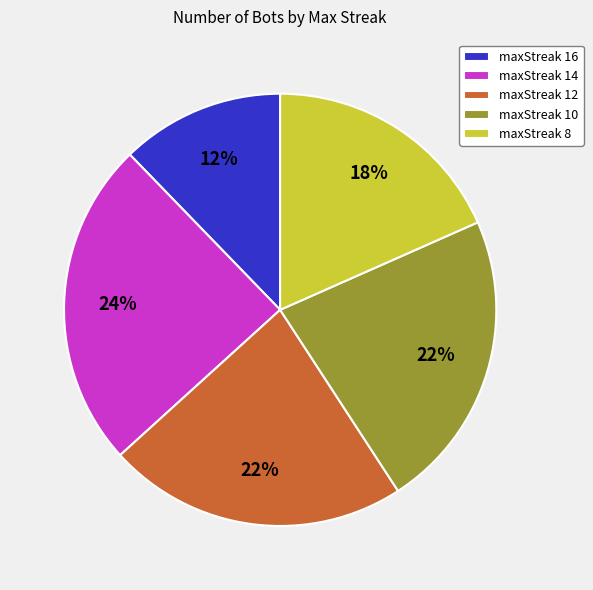

What percentage is the maxStreak 16 slice, to the nearest percent?

12%